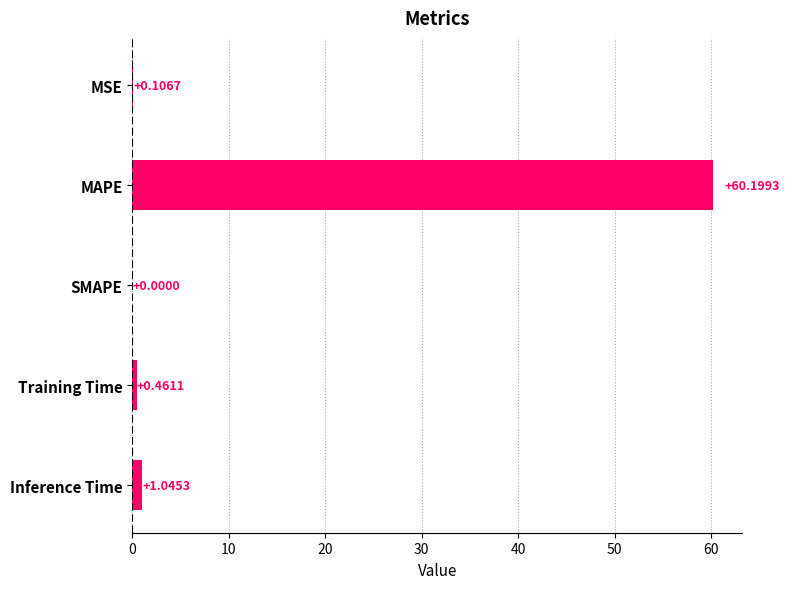

What is the sum of all values?

61.8